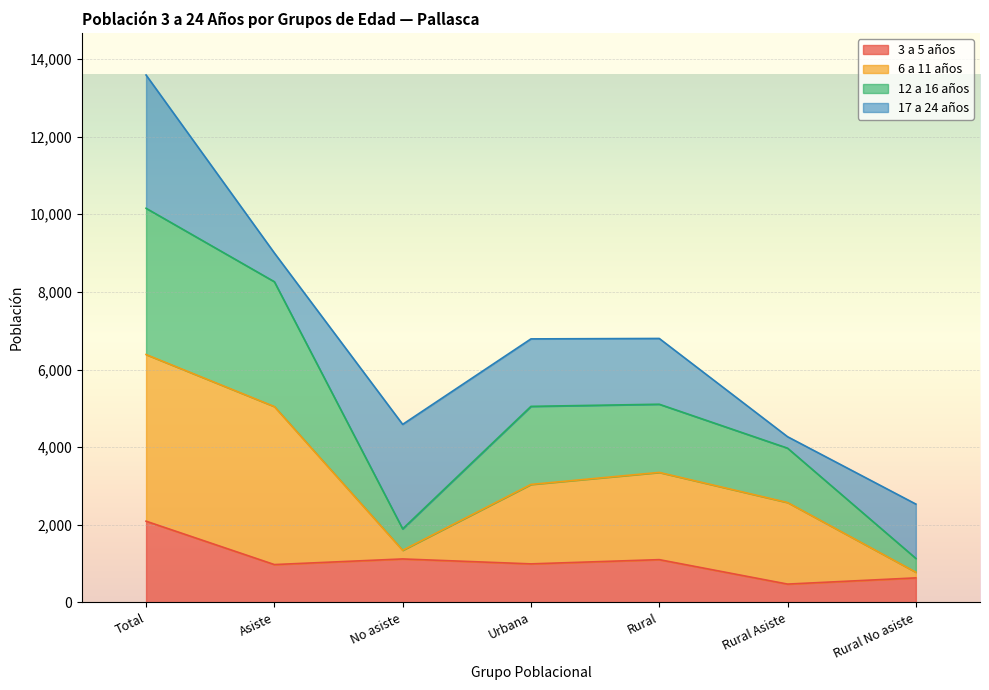

At which category is the sum across all series the highest?

Total